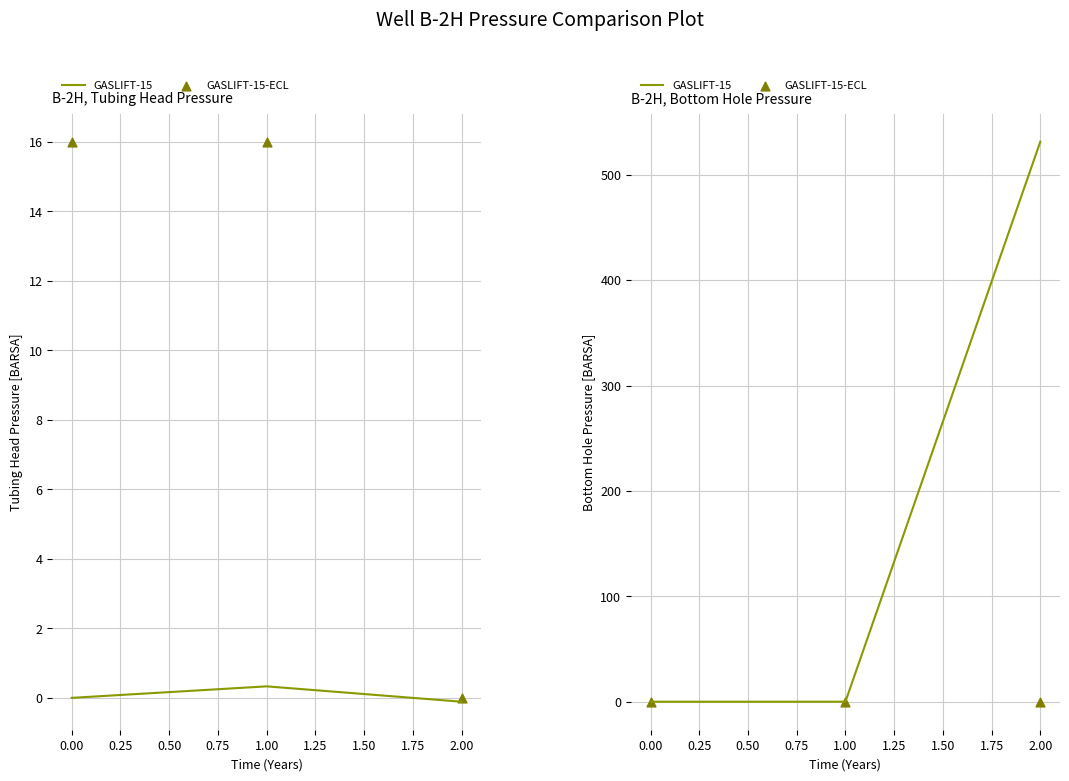

At how many categories does at least one series exceed 372?

1